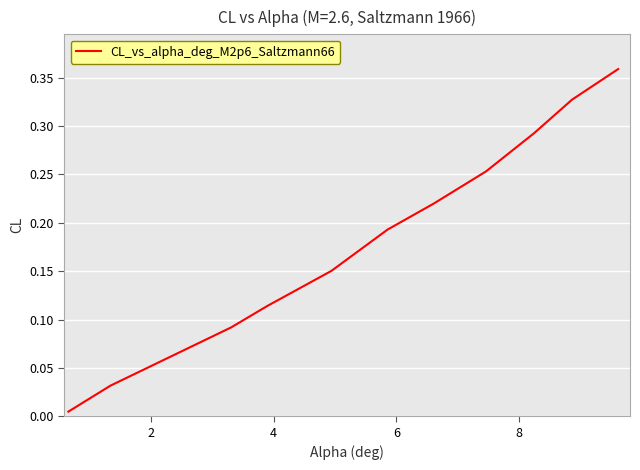

What is the value of the 3rd point from the left?

0.1